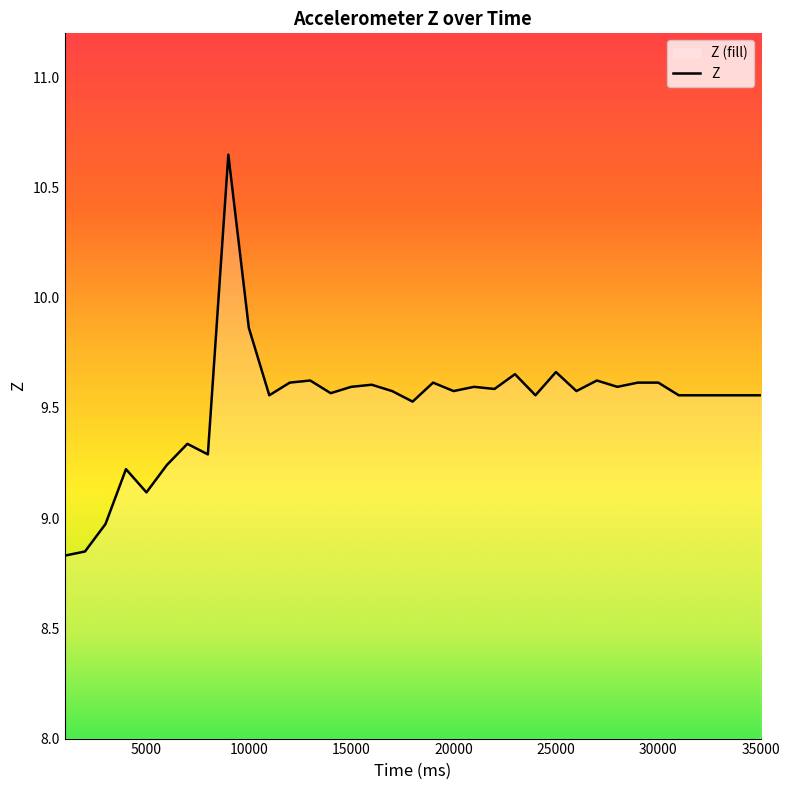

What is the difference between the second highest and second lowest values?

1.0